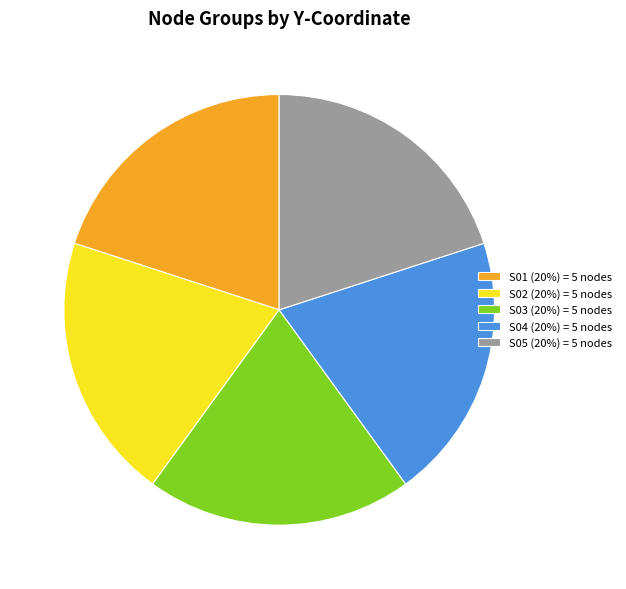

Count the number of slices in the pie.

5